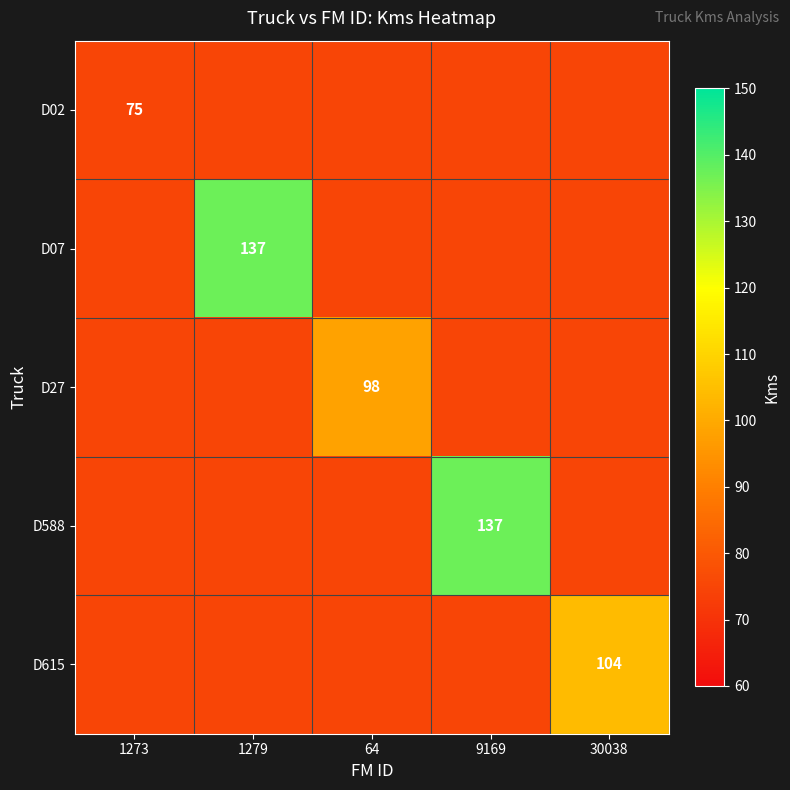

True or false: D07 has a value of 58 at 1279.

False